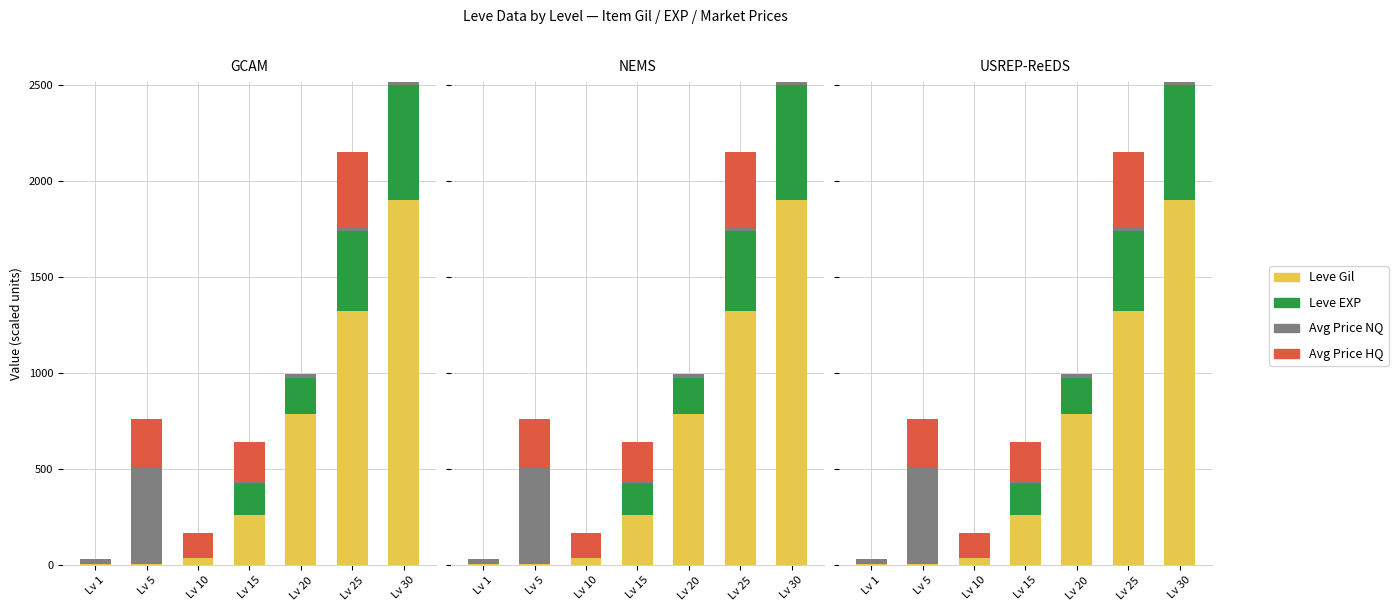

What is the difference between the maximum and minimum values in the Avg Price HQ series?

400.0